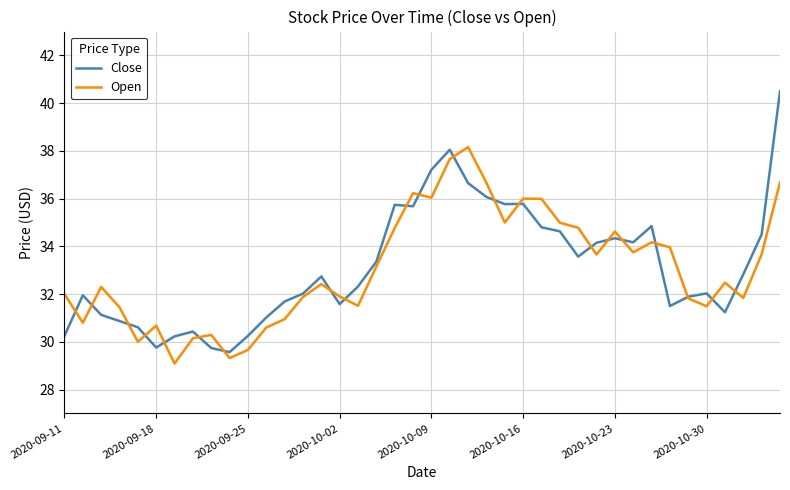

Which series has the widest spread of values?

Close